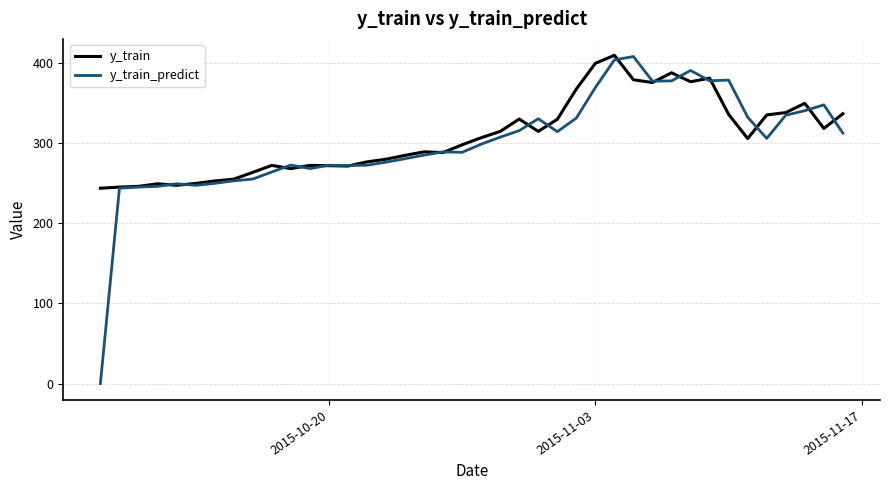

What is the maximum value for y_train_predict?

408.4